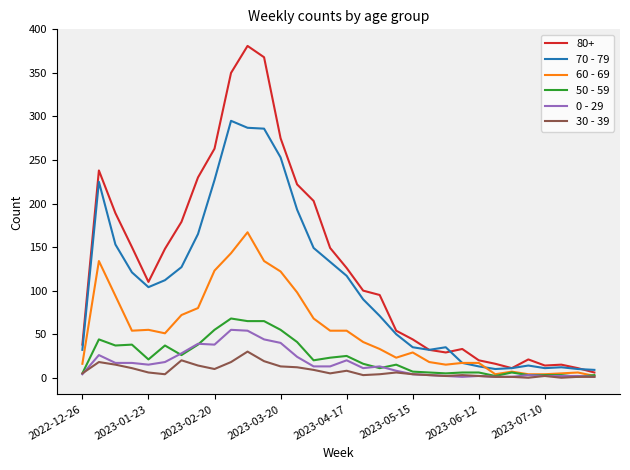

How many interior local peaks does the 60 - 69 series have?

6